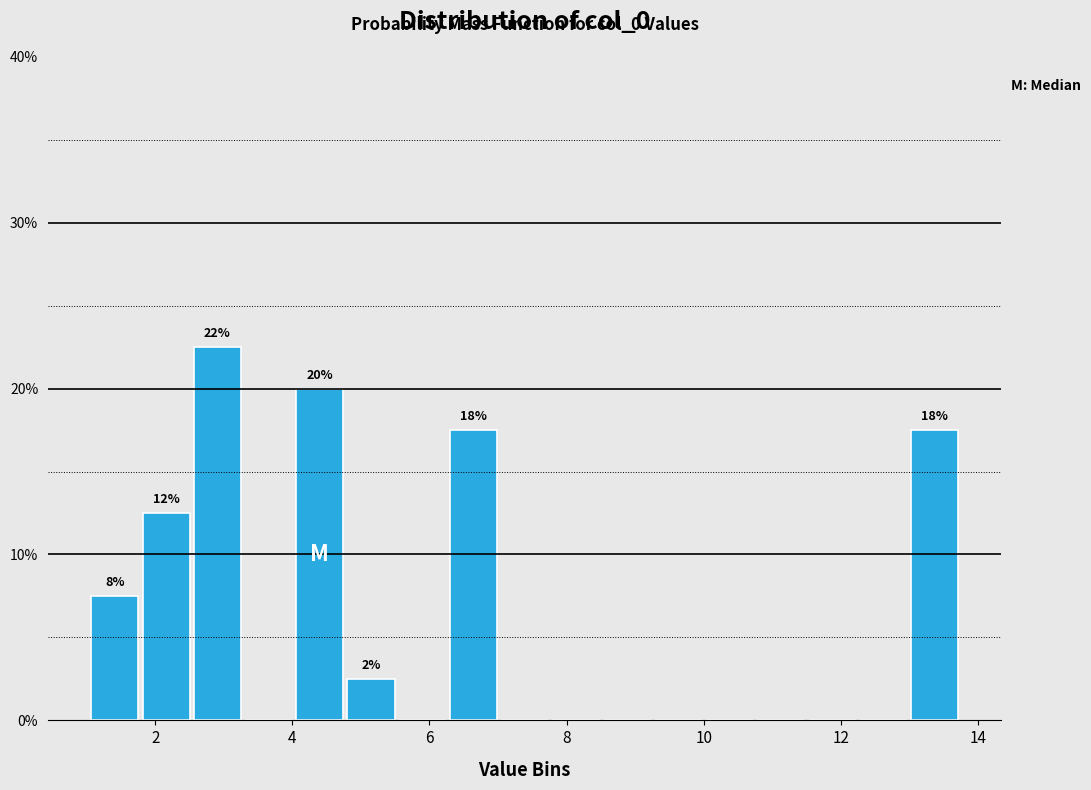

Around what value on the x-axis is the tallest bar? Give the approximate position of its centre, as read against the axis.

3.0